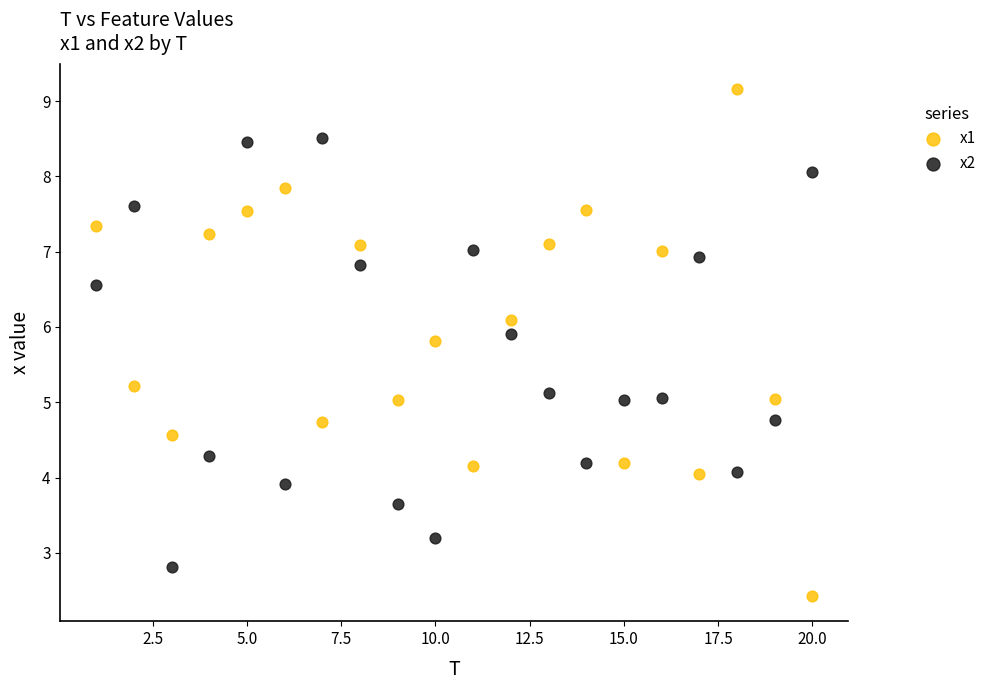

Across all data points, what is the range of Y values (max minus min)?

6.7